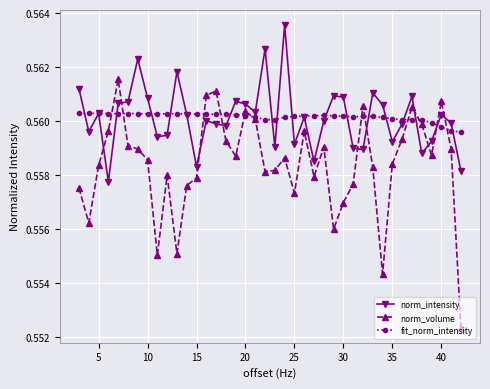

True or false: norm_intensity has more than 1 interior local peaks.

True